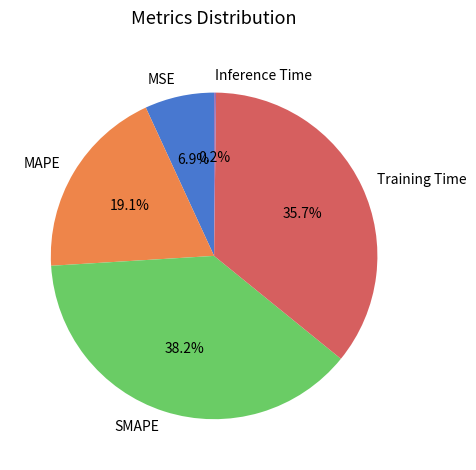

Is SMAPE the majority of the pie?

No